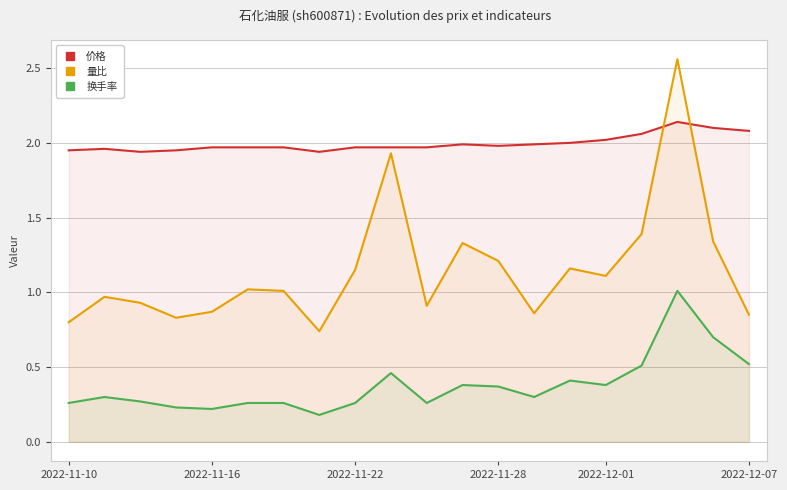

Between 11 and 10, which is larger?

11